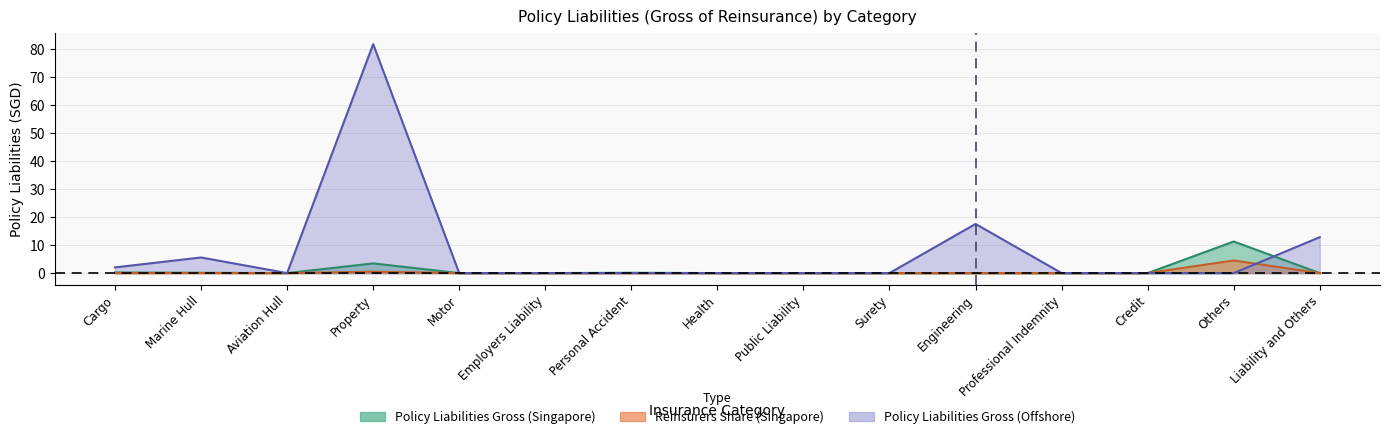

At how many categories does at least one series exceed 0?

7